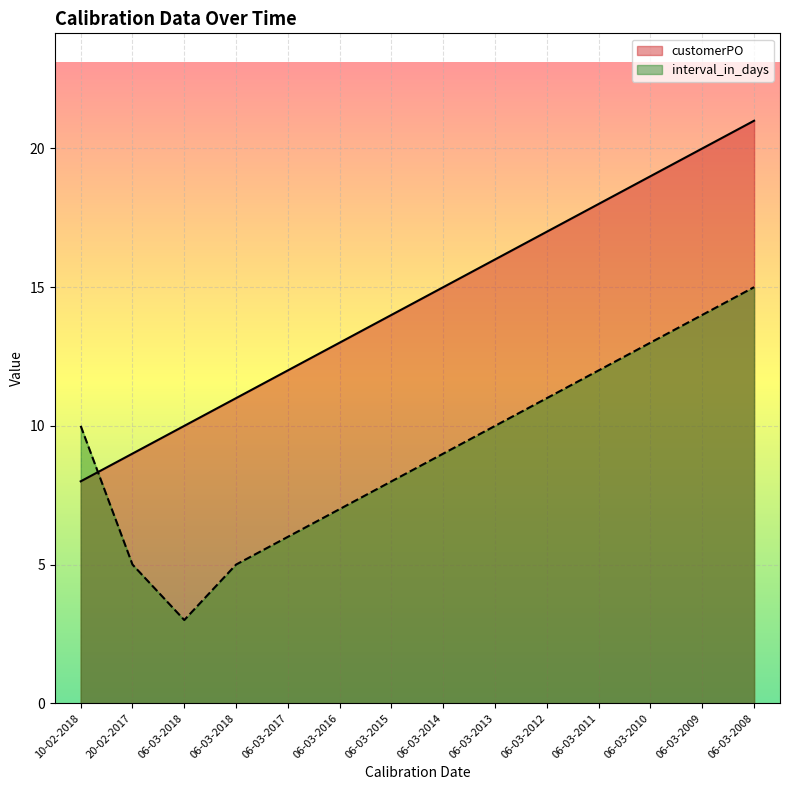

Reading left to right, extract all data points from this chart.

customerPO: 10-02-2018=8	20-02-2017=9	06-03-2018=10	06-03-2018=11	06-03-2017=12	06-03-2016=13	06-03-2015=14	06-03-2014=15	06-03-2013=16	06-03-2012=17	06-03-2011=18	06-03-2010=19	06-03-2009=20	06-03-2008=21
interval_in_days: 10-02-2018=10	20-02-2017=5	06-03-2018=3	06-03-2018=5	06-03-2017=6	06-03-2016=7	06-03-2015=8	06-03-2014=9	06-03-2013=10	06-03-2012=11	06-03-2011=12	06-03-2010=13	06-03-2009=14	06-03-2008=15